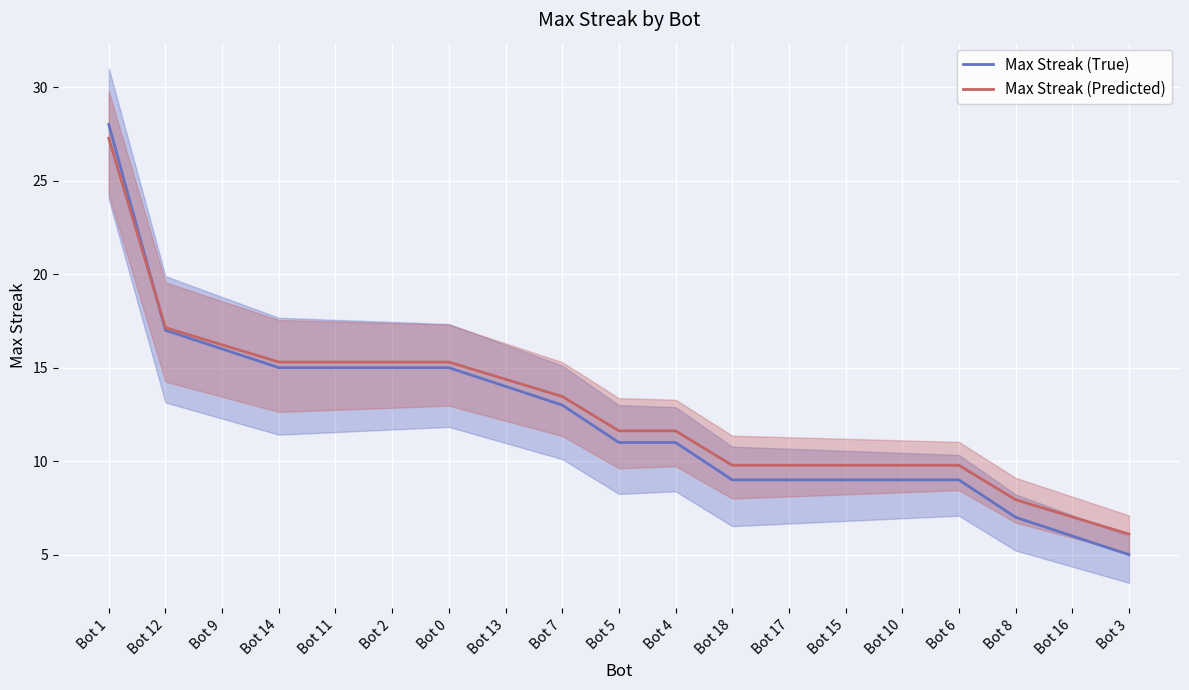

Does the chart display data point markers on the line(s)?

No